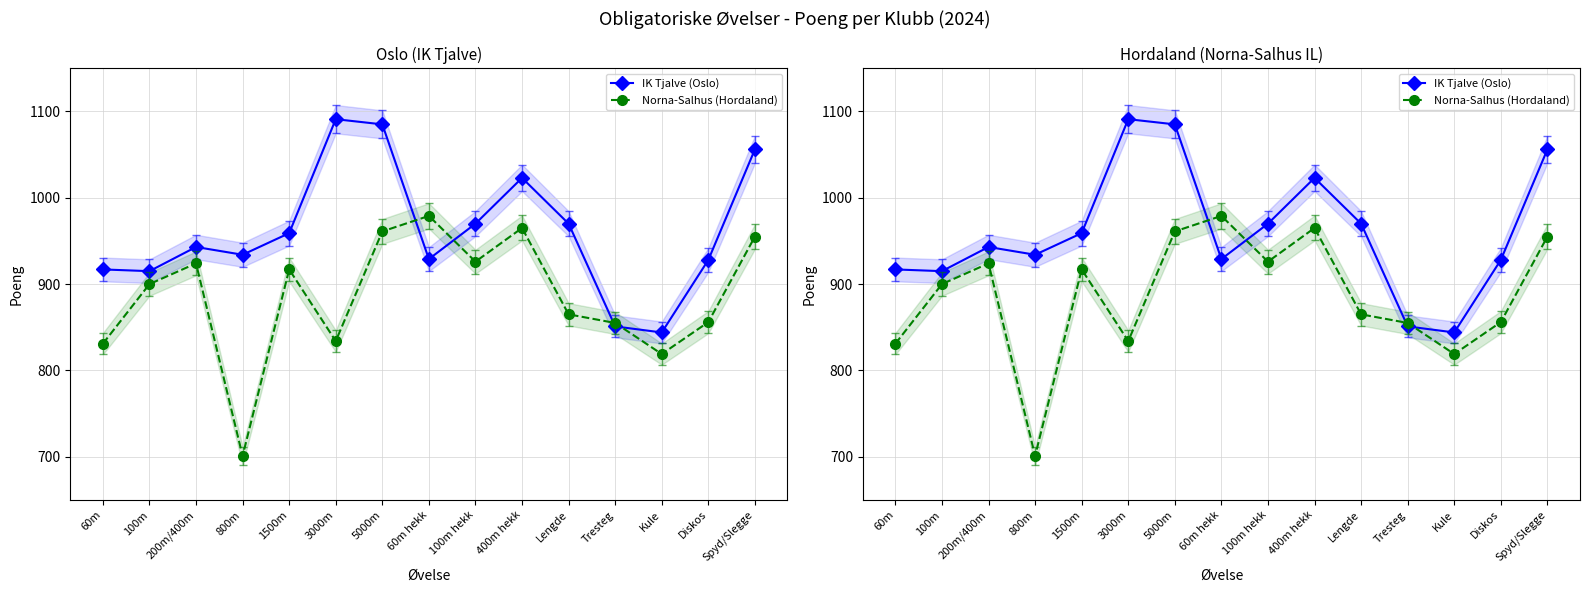

Which series has the largest range (max minus min)?

Norna-Salhus (Hordaland)